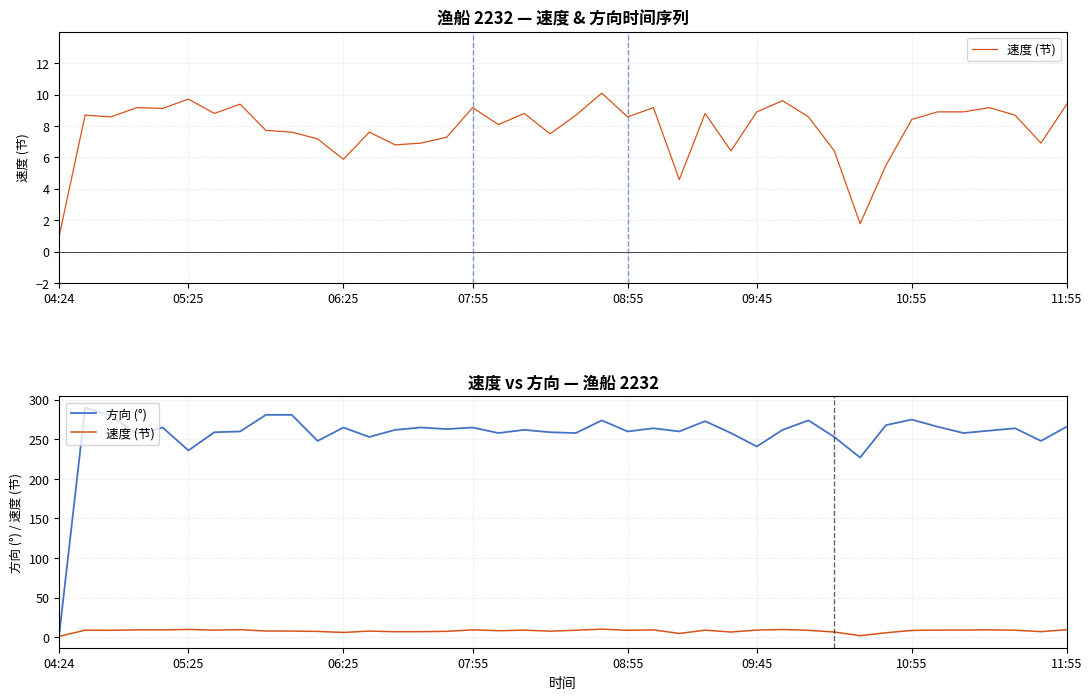

What is the label of the 40th point from the right?

04:24